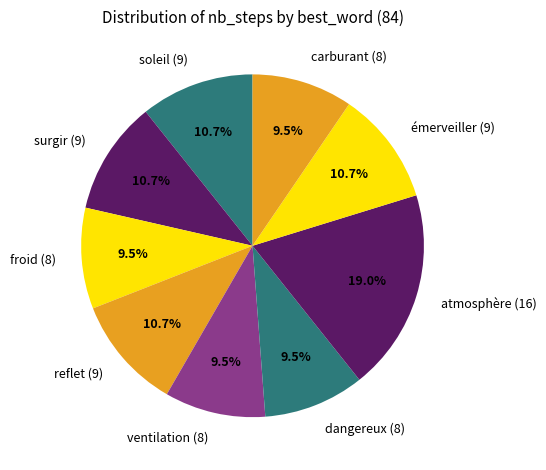

What is the largest slice in the pie chart?

atmosphère (16)